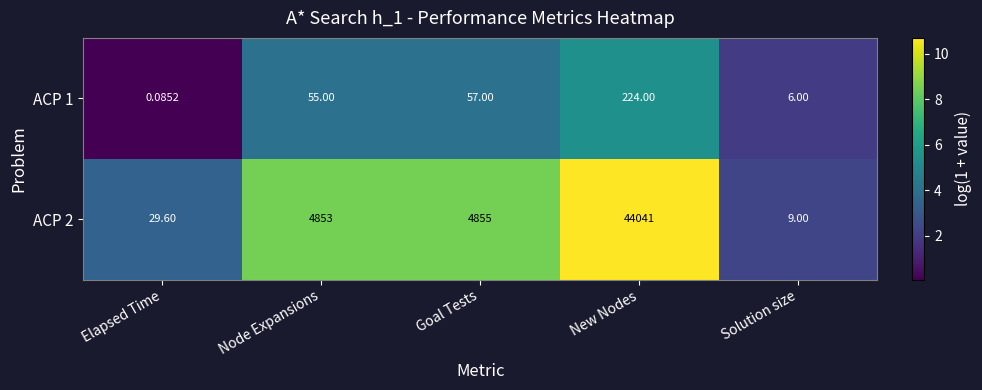

How many series are shown in this chart?

2